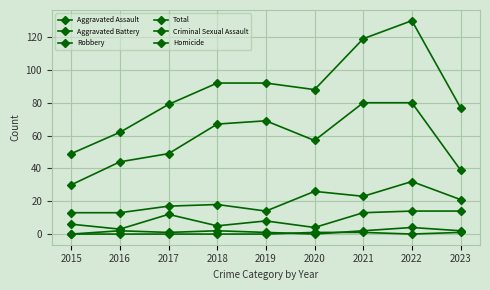

The value of Total at 2023 is 77. True or false?

True